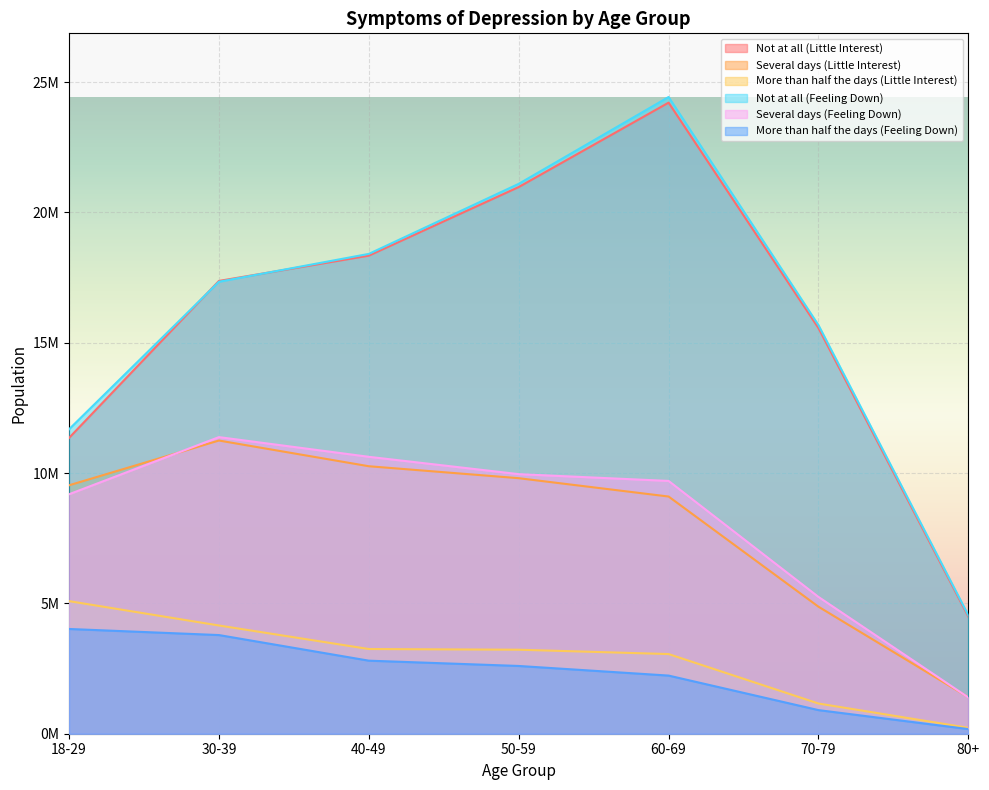

After their last crossing, which series has the higher values: Not at all (Little Interest) or Not at all (Feeling Down)?

Not at all (Feeling Down)